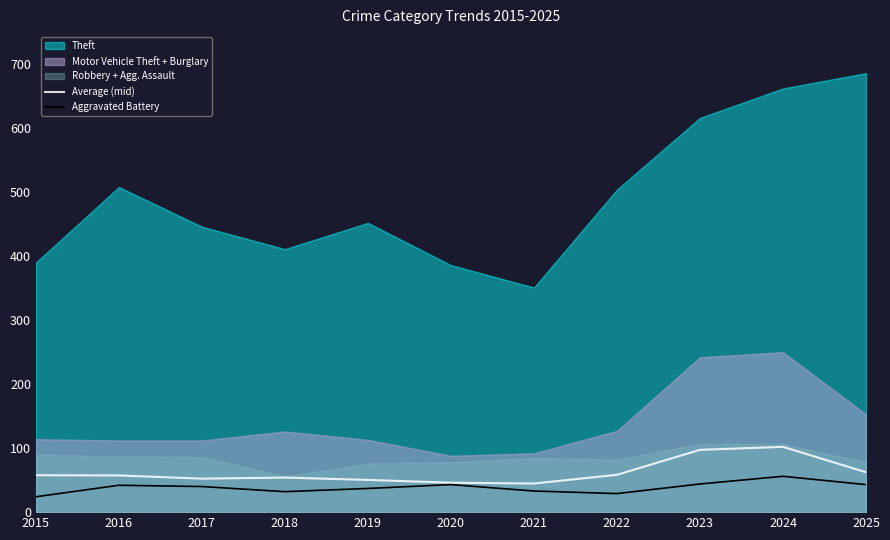

True or false: Aggravated Battery has a value of 43.0 at 2020.

True